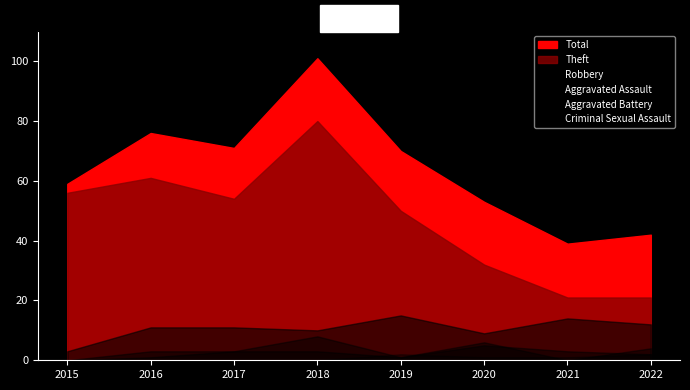

Rank the series by their maximum value, from lowest to highest.

Criminal Sexual Assault, Aggravated Assault, Aggravated Battery, Robbery, Theft, Total